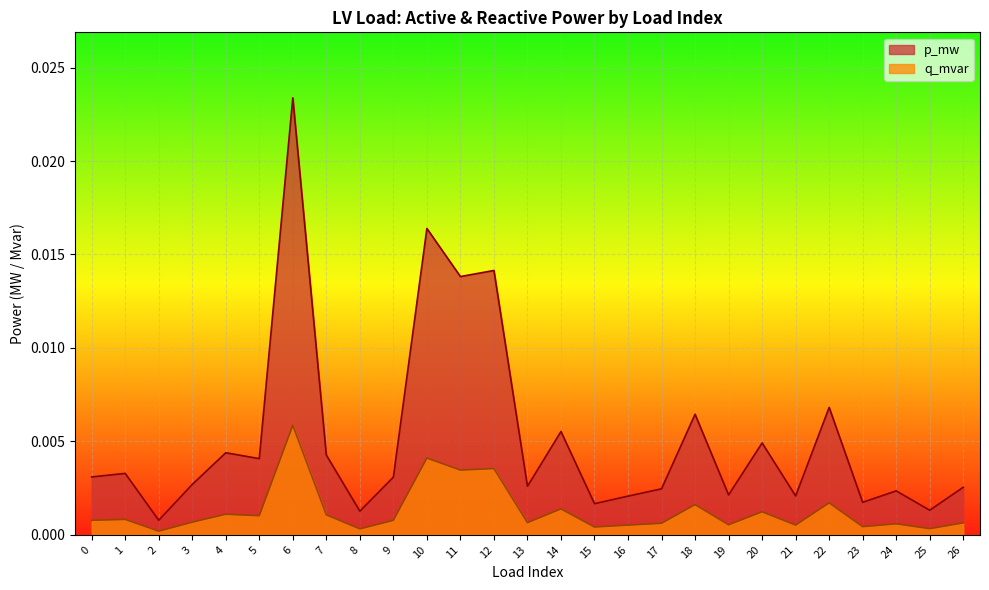

In q_mvar, how many points are higher than both neighbors (excluding endpoints)?

10